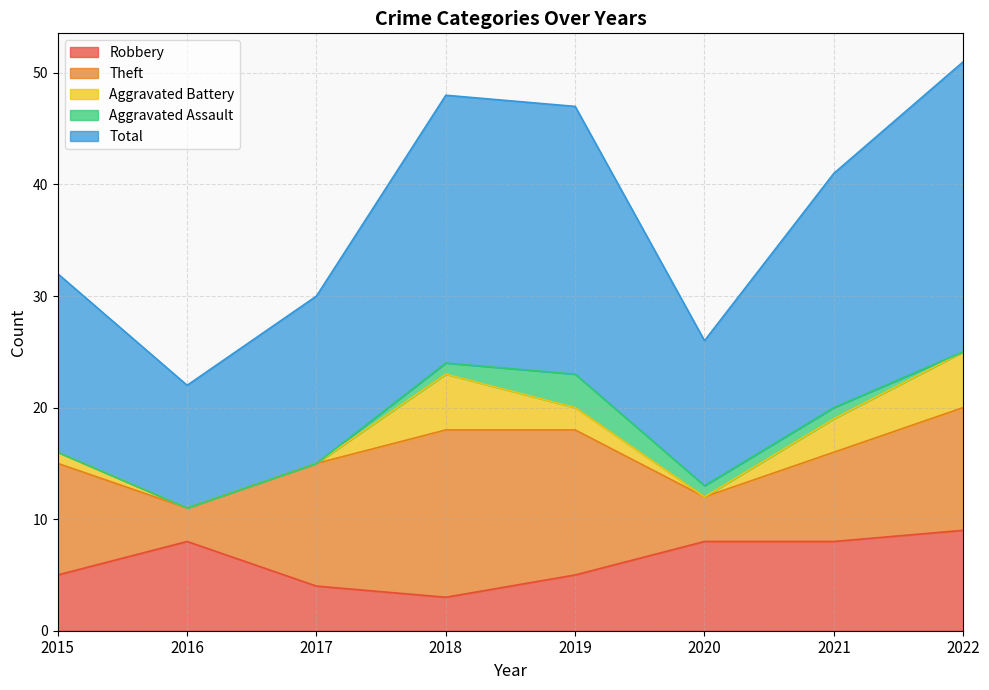

Reading left to right, list all the values displayed in this chart.

Robbery: 5	8	4	3	5	8	8	9
Theft: 10	3	11	15	13	4	8	11
Aggravated Battery: 1	0	0	5	2	0	3	5
Aggravated Assault: 0	0	0	1	3	1	1	0
Total: 16	11	15	24	24	13	21	26